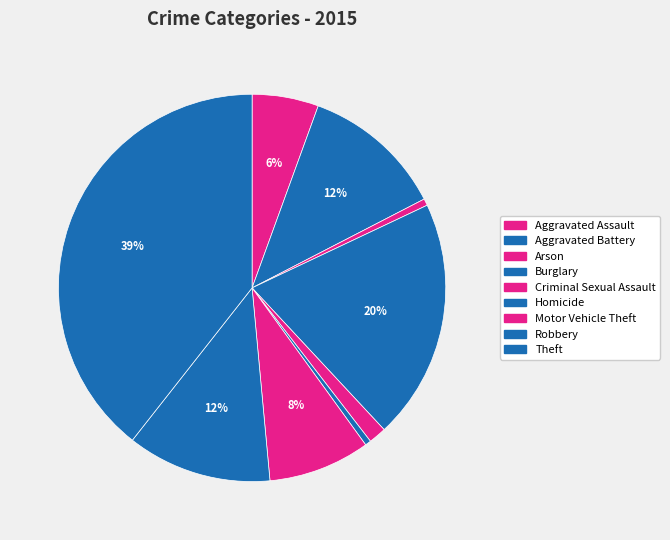

To the nearest percent, what is the difference between the Aggravated Battery and Burglary slice percentages?

8%